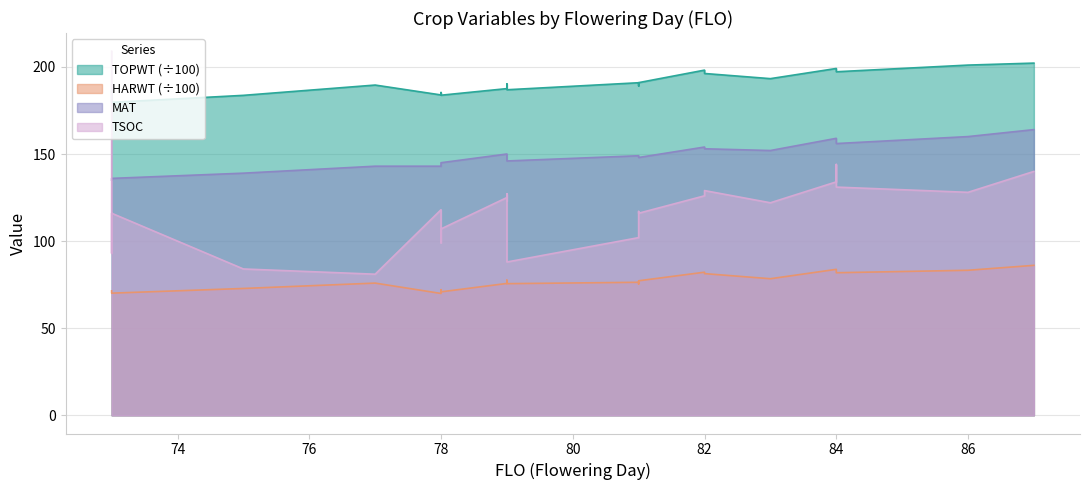

Which has a higher value, 78 or 79?

79